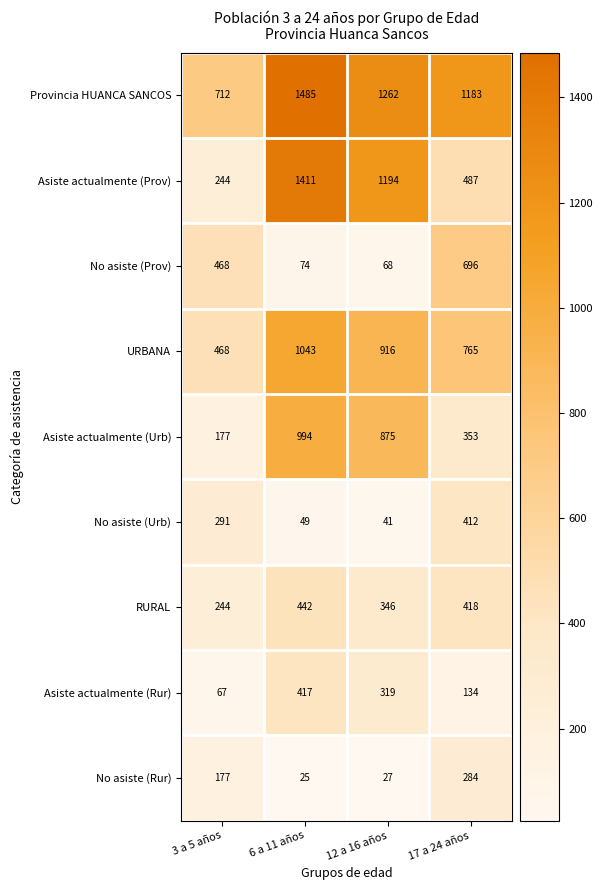

What is the difference between the second highest and minimum values in the RURAL series?

174